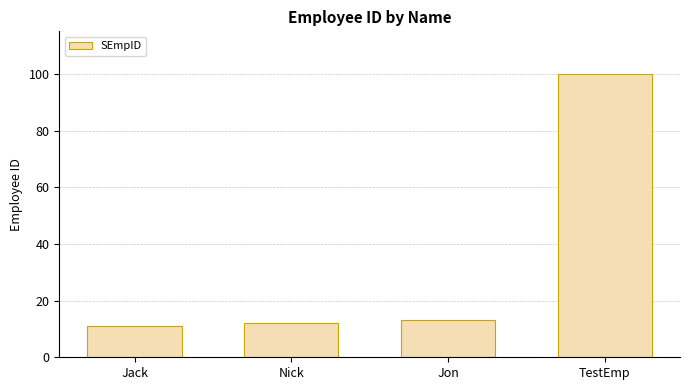

Reading right to left, what are all the values shown in this chart?

100	13	12	11